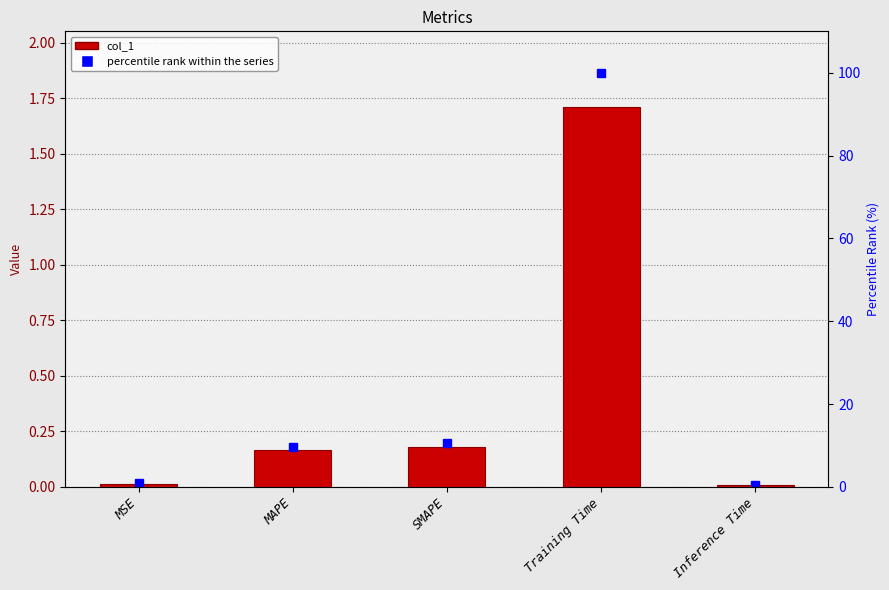

True or false: percentile rank within the series has a value of 0.9 at MSE.

True